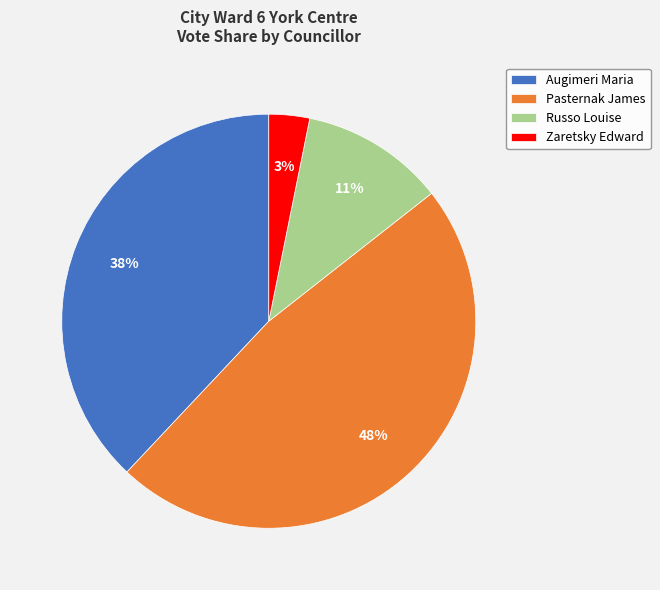

Approximately how many times larger is the value at Russo Louise compared to Pasternak James?

0.2